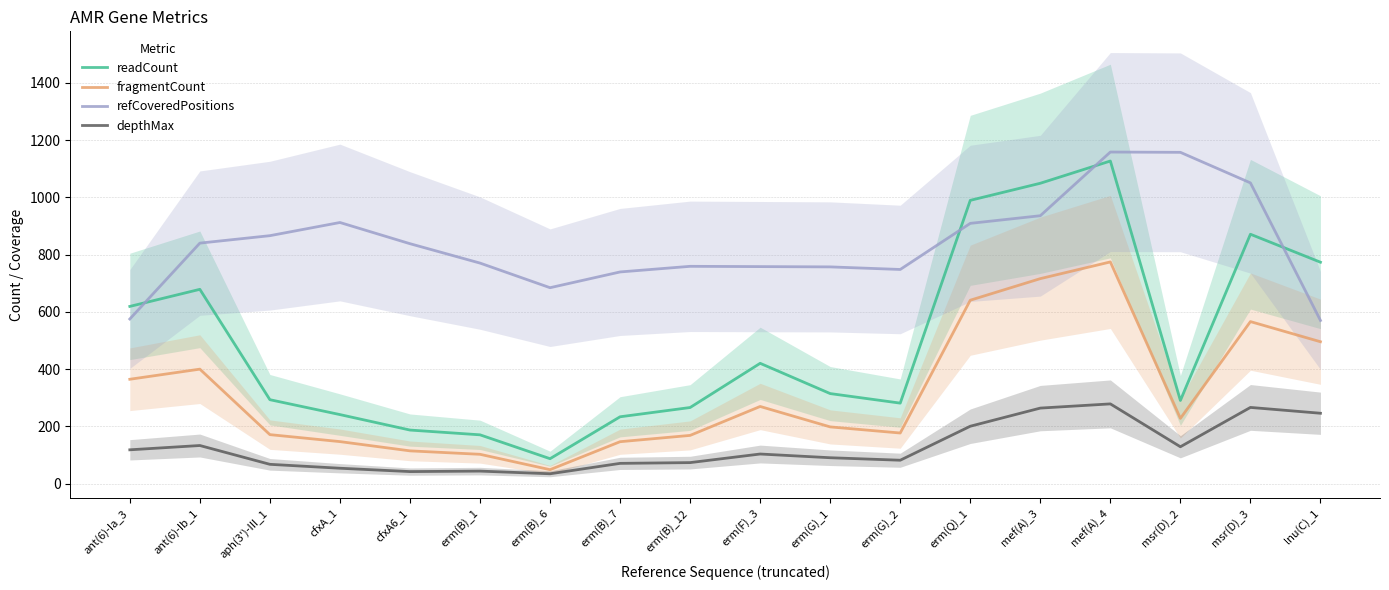

Reading left to right, extract all data points from this chart.

readCount: 619.0	678.7	293.3	241.3	187.3	170.7	87.3	233.7	266.0	420.3	314.7	281.3	989.3	1049.0	1126.7	290.7	871.0	773.3
fragmentCount: 364.7	400.0	171.3	147.0	114.7	102.7	49.0	146.7	168.7	269.7	198.3	177.0	640.7	716.0	774.3	228.0	566.0	495.7
refCoveredPositions: 575.0	840.0	866.0	912.0	838.0	770.3	684.3	739.3	759.0	758.0	757.0	748.0	909.0	935.7	1158.0	1157.0	1050.3	570.0
depthMax: 118.3	133.3	67.7	54.0	42.3	44.0	34.7	71.0	73.7	103.7	90.7	82.0	200.7	264.0	278.7	129.0	266.3	246.0